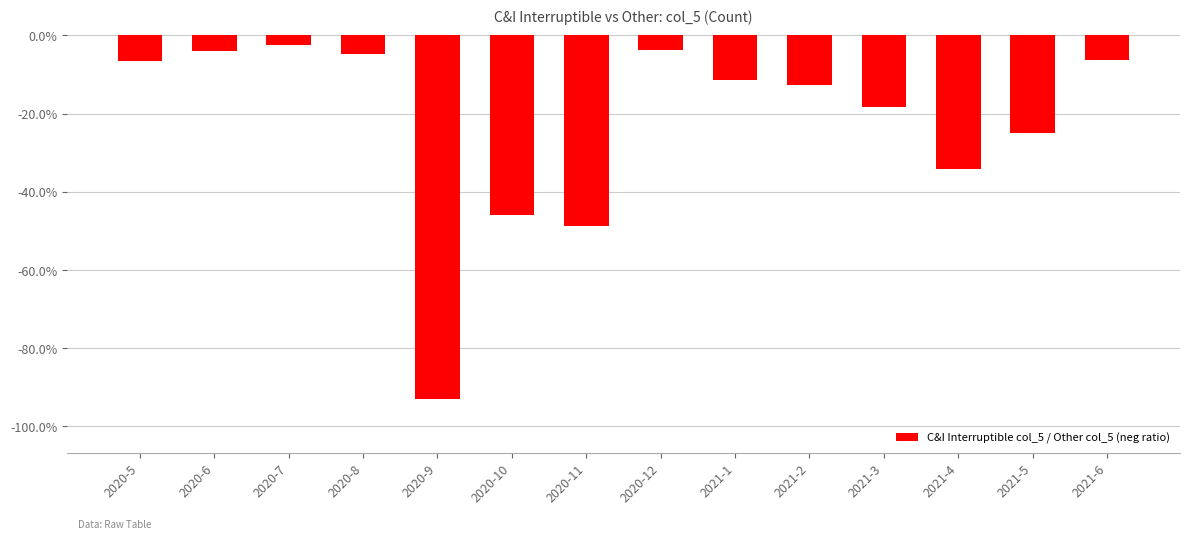

Are the bars horizontal?

No